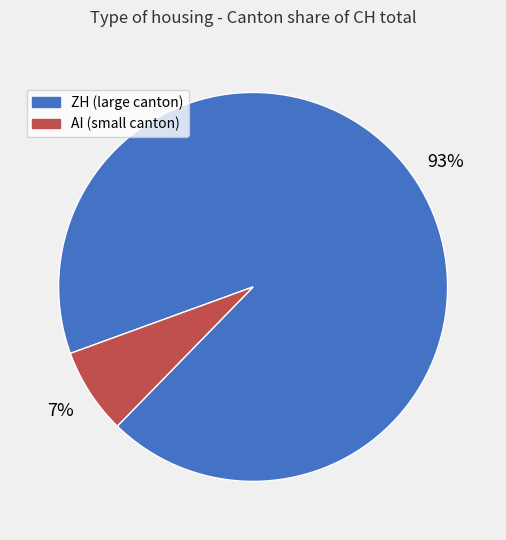

Does any single category account for the majority?

Yes